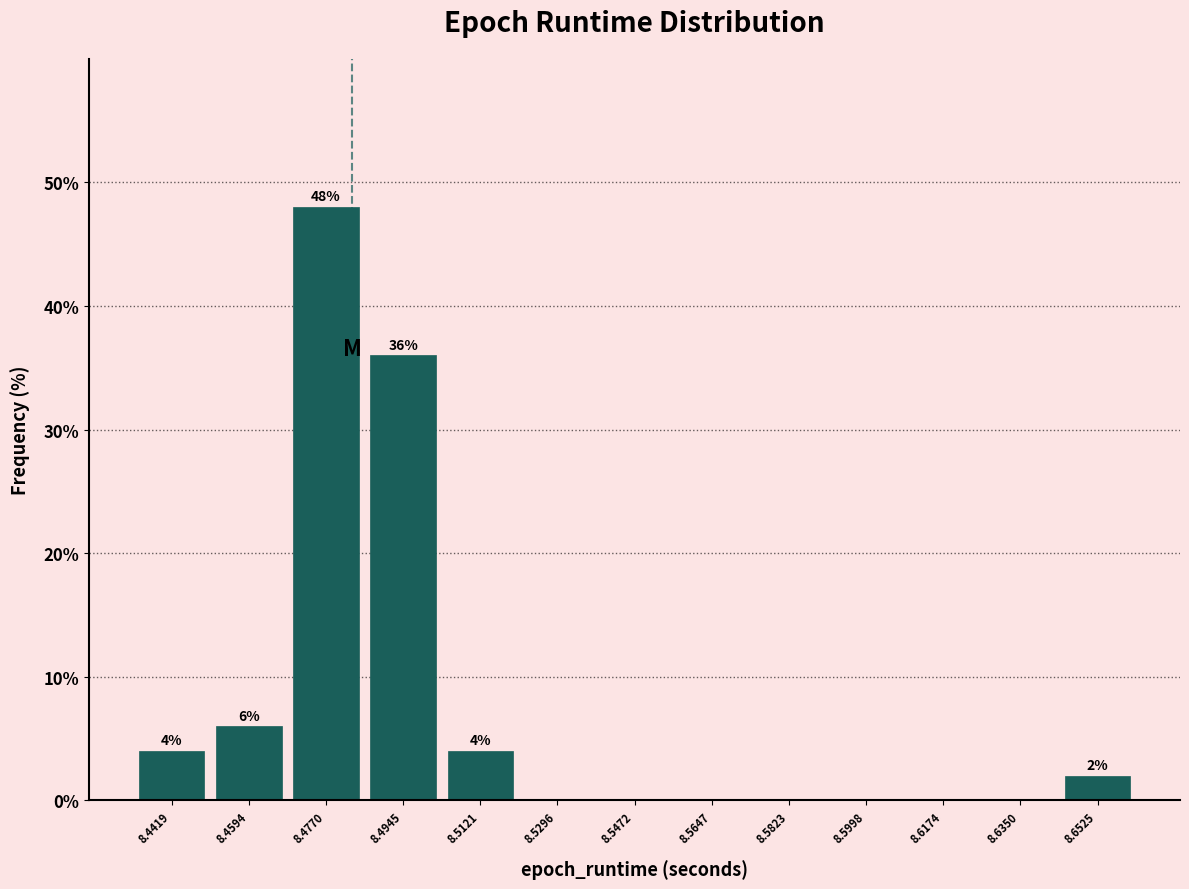

Which range on the x-axis has the tallest bar?

8.468 to 8.486